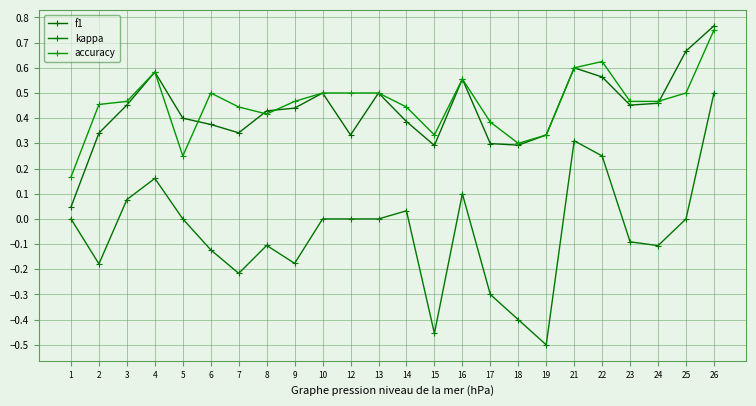

At how many categories does at least one series exceed 0?

24